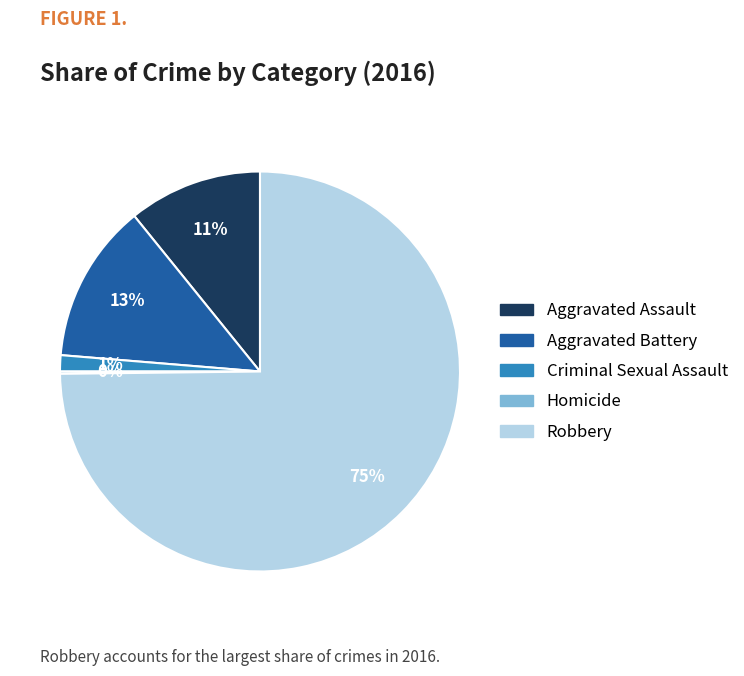

True or false: Aggravated Assault accounts for 11% of the total.

True